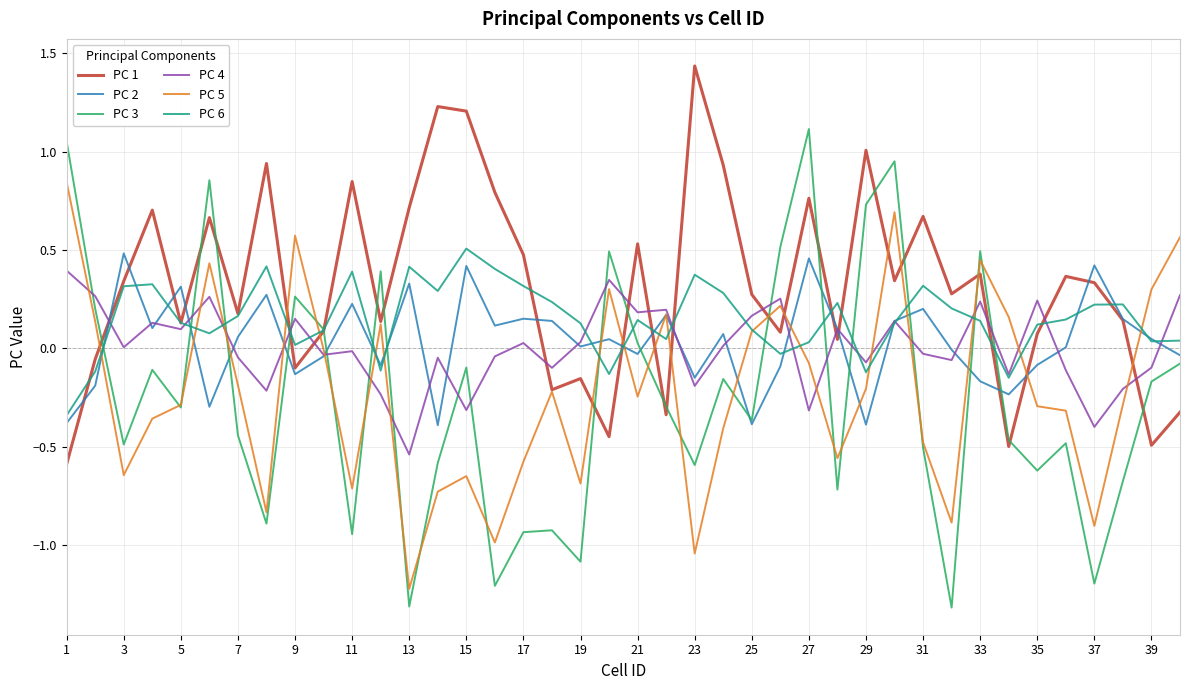

Does the chart have visible grid lines?

Yes